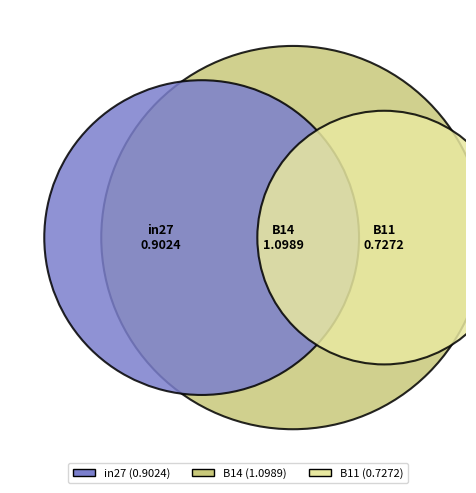

Which category has the biggest portion of the pie?

B14